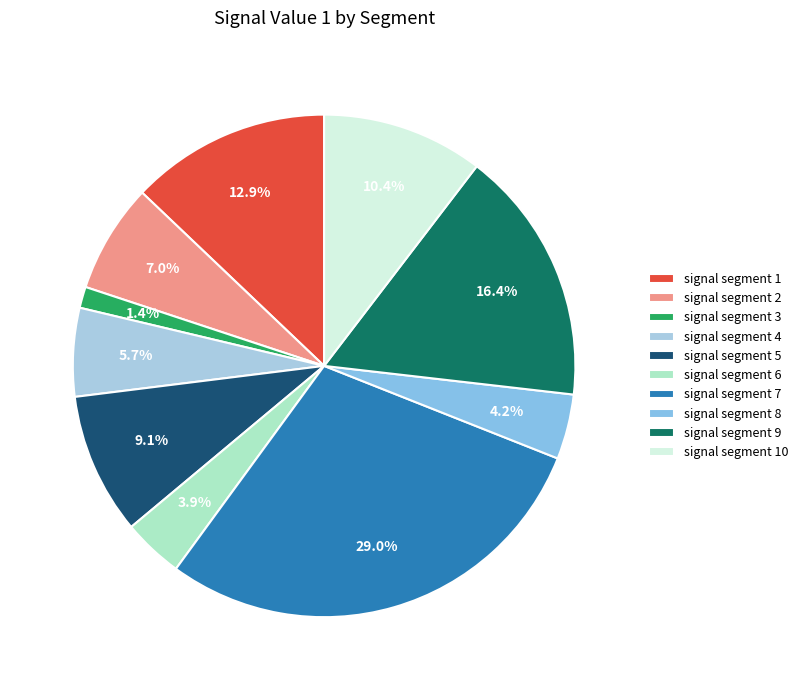

Rank the categories by value from lowest to highest.

signal segment 3, signal segment 6, signal segment 8, signal segment 4, signal segment 2, signal segment 5, signal segment 10, signal segment 1, signal segment 9, signal segment 7